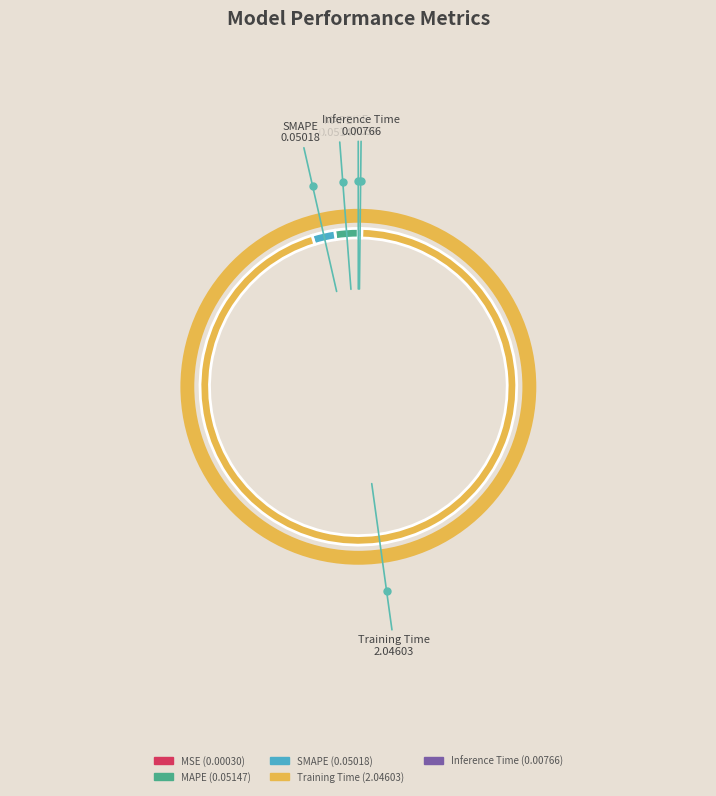

What is the largest slice in the pie chart?

Training Time